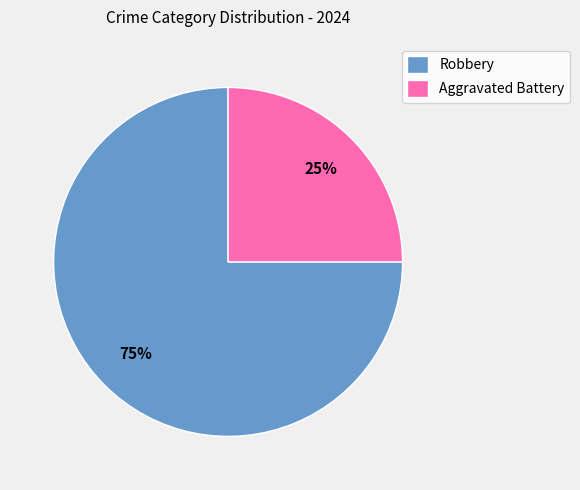

To the nearest percent, what is the difference between the largest and smallest slice percentages?

50%